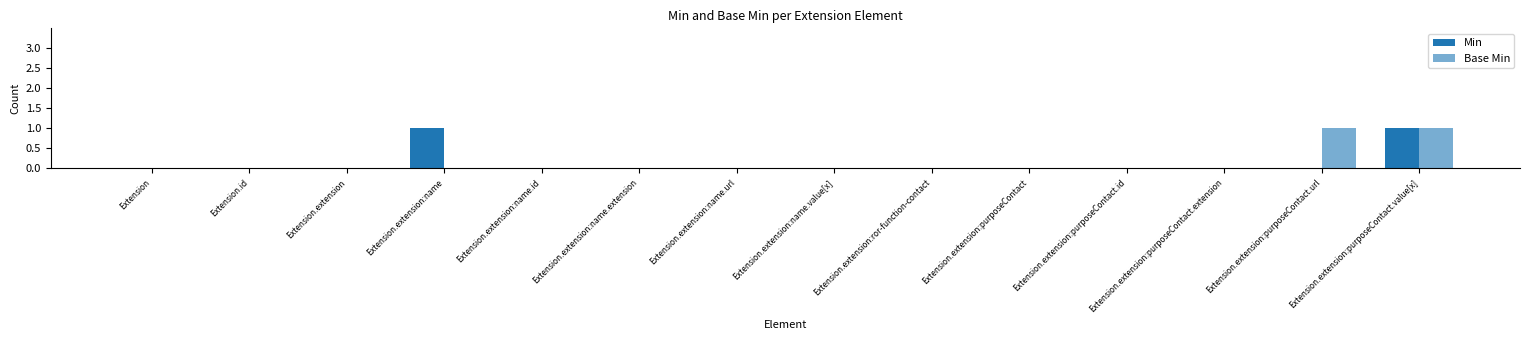

At which category is the sum across all series the highest?

Extension.extension:purposeContact.value[x]